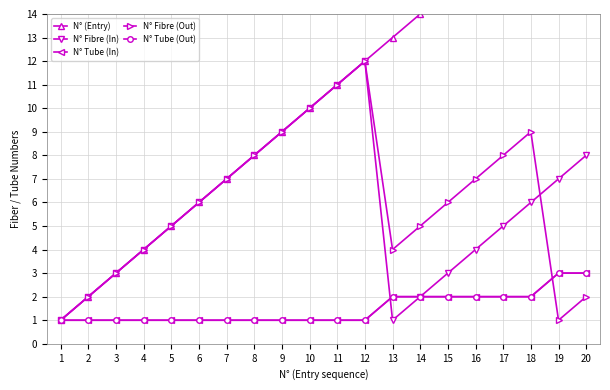

How many N° Tube (In) values are between 1 and 2?

18